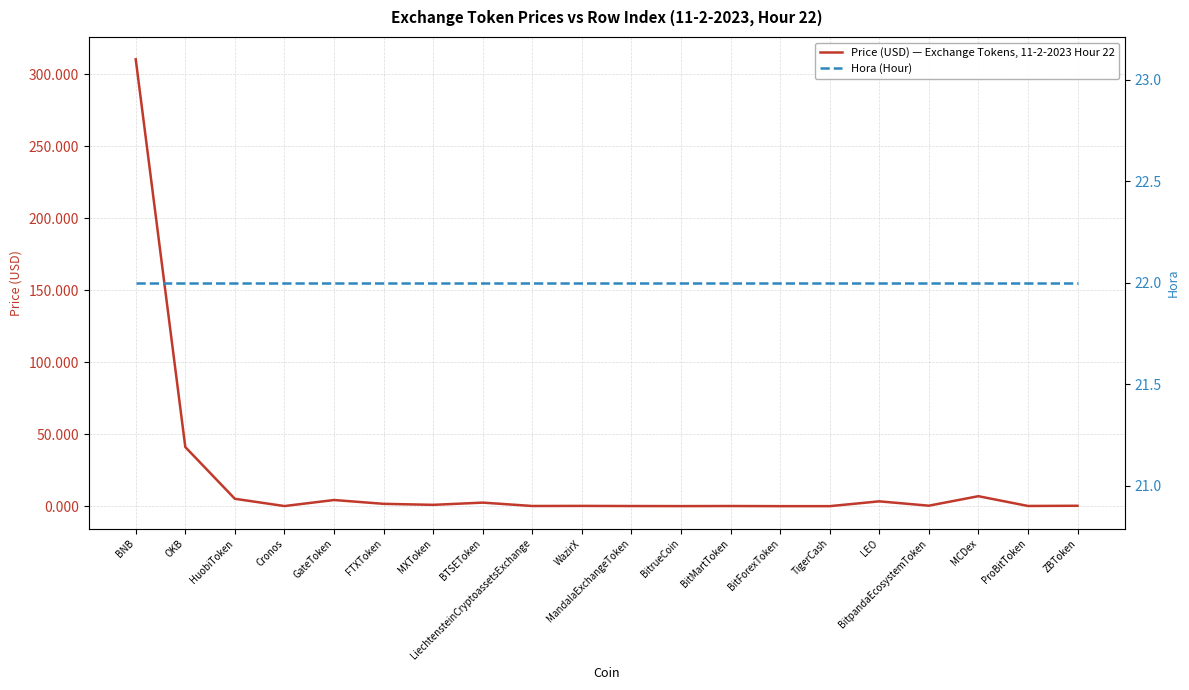

List the series in order of their overall mean, lowest first.

Price (USD) — Exchange Tokens, 11-2-2023 Hour 22, Hora (Hour)